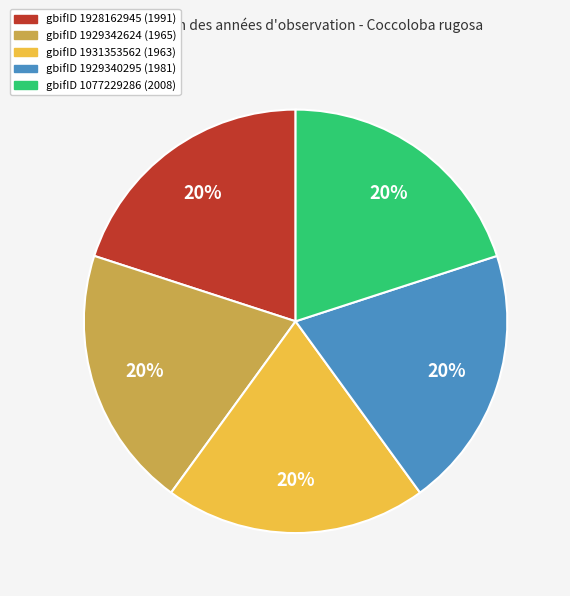

True or false: gbifID 1931353562 (1963) accounts for 14% of the total.

False